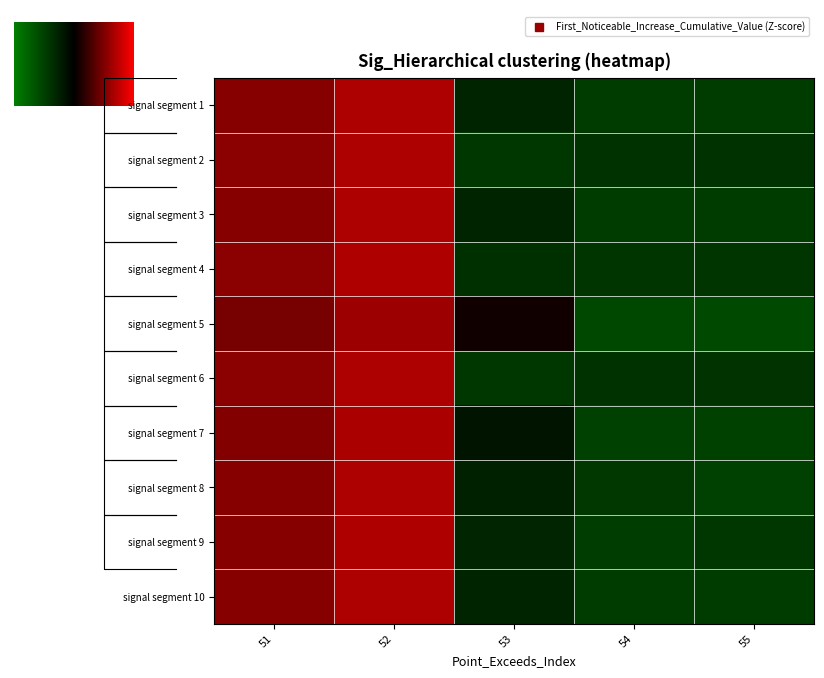

True or false: signal segment 10 has a value of -0.6 at 55.

False